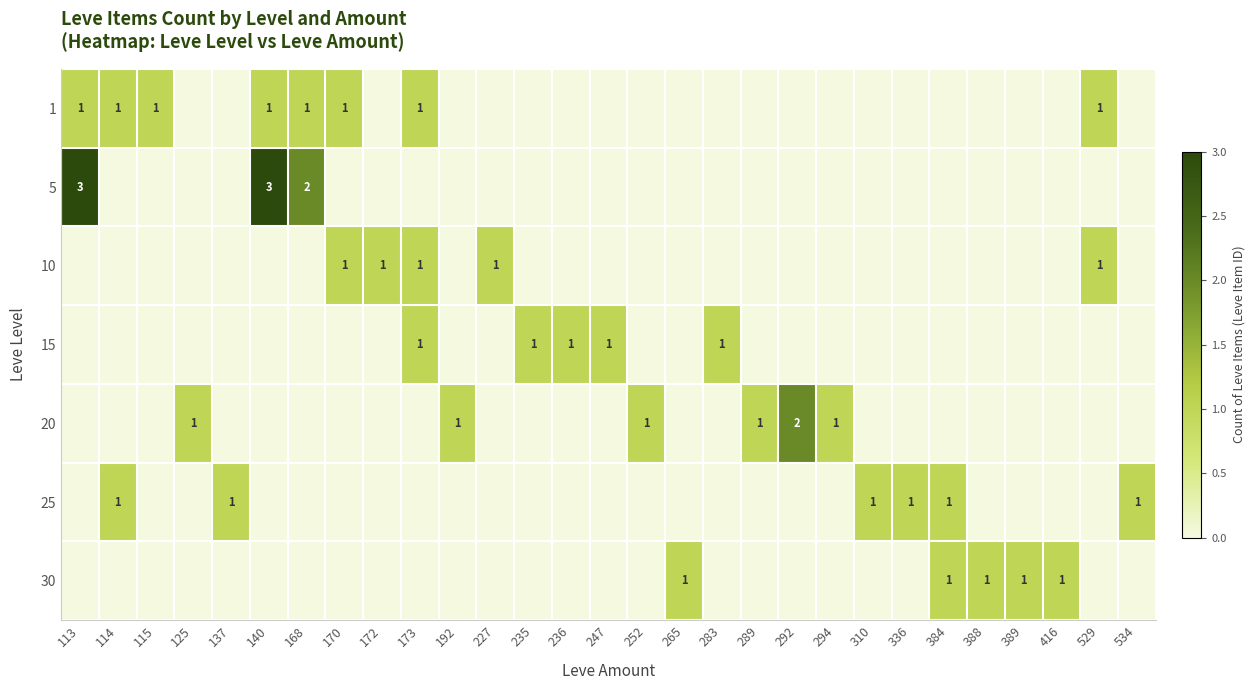

The 25 series shows 1 at 384. True or false?

True